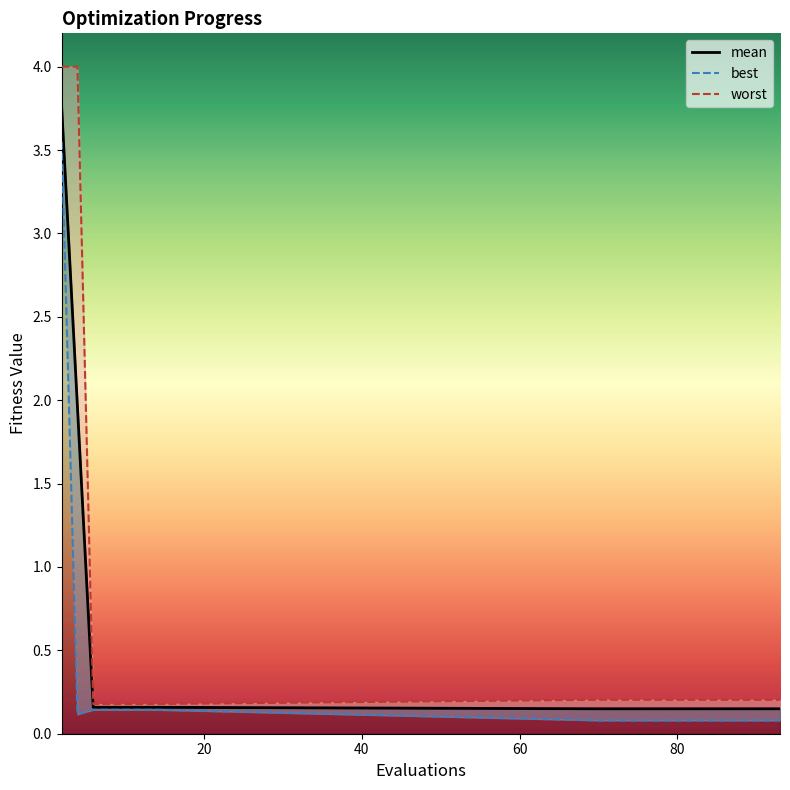

True or false: worst has more than 0 interior local peaks.

False